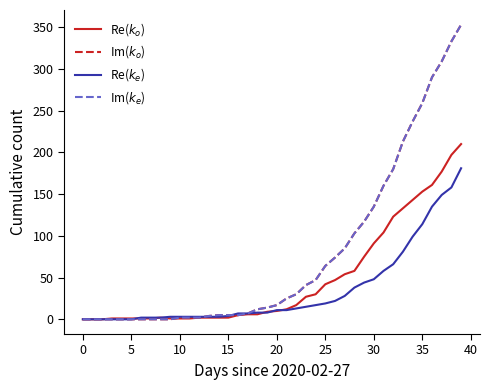

Does the chart display data point markers on the line(s)?

No